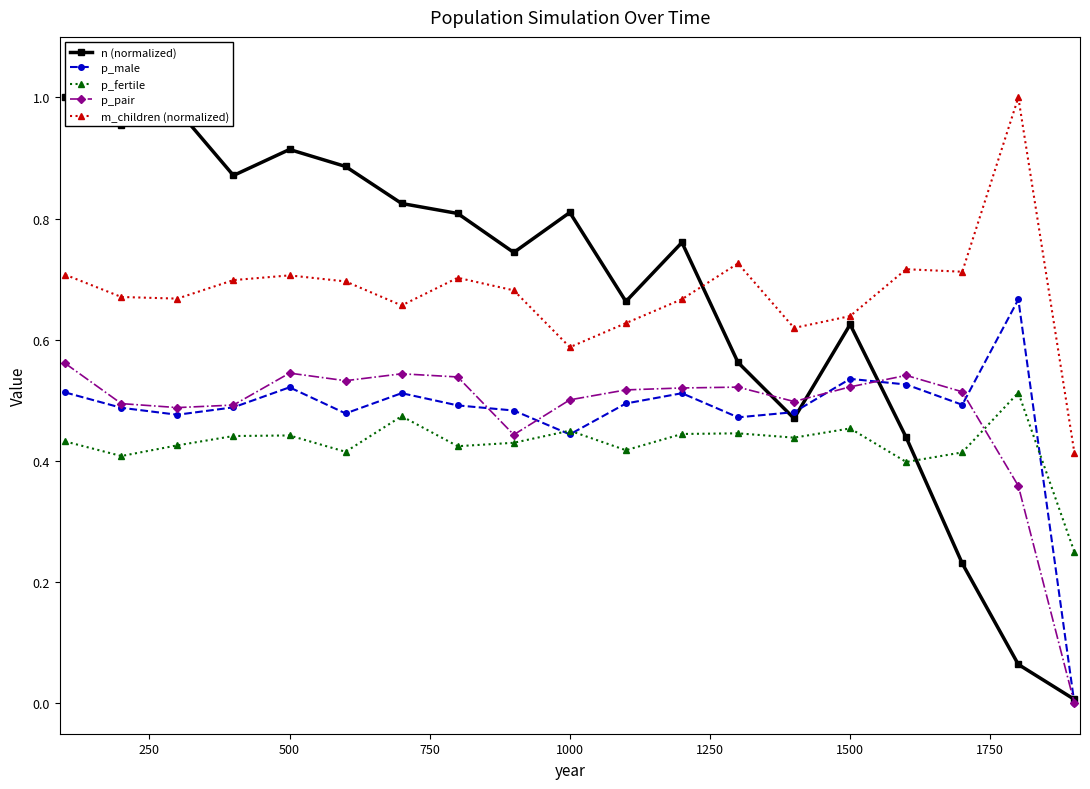

True or false: p_male and m_children (normalized) intersect in this chart.

False